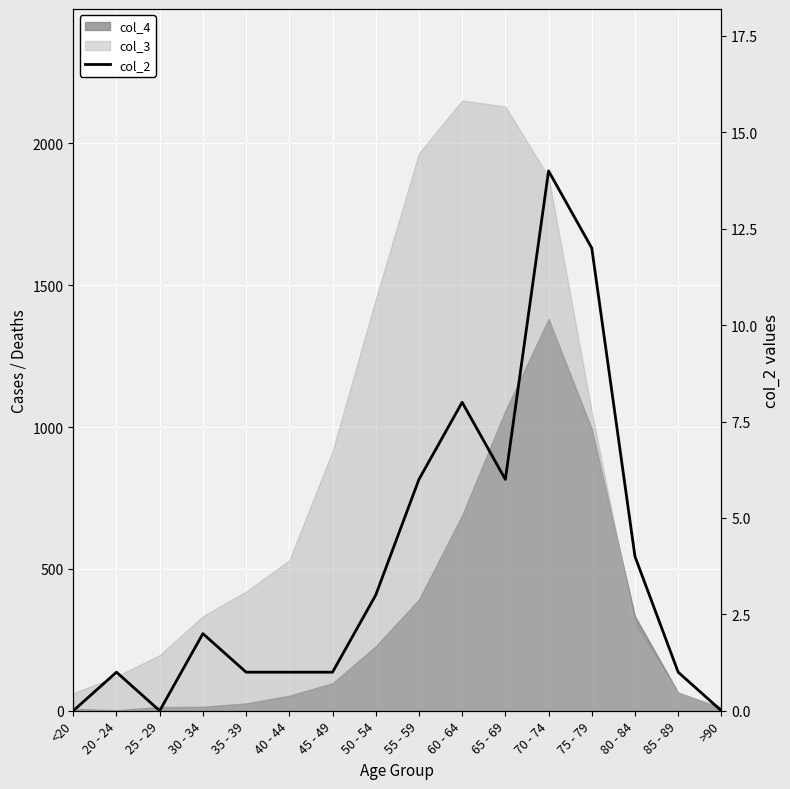

How many interior local valleys (lower than both neighbors) does the data have?

2